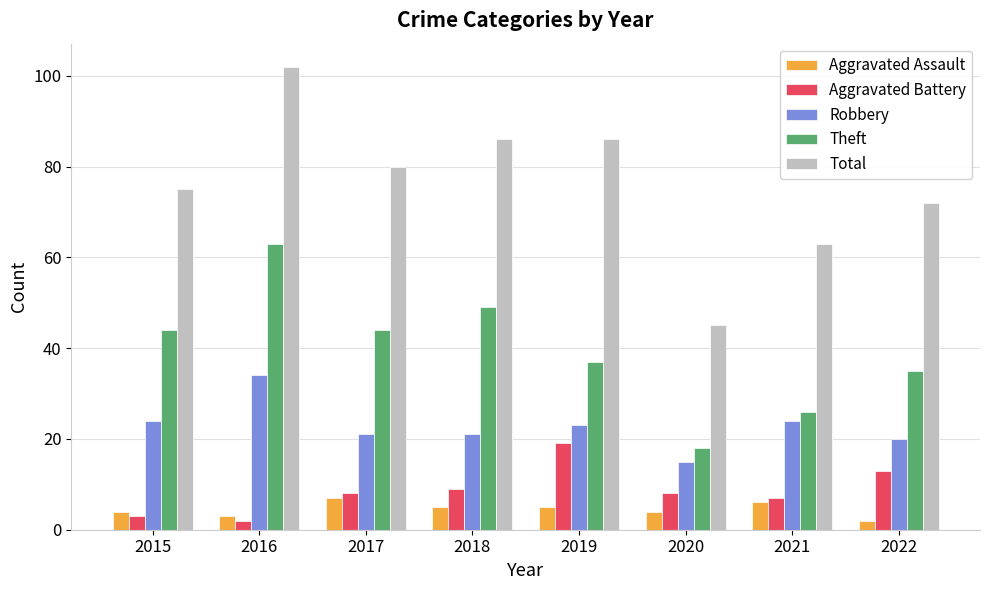

The value of Total at 2017 is 133. True or false?

False